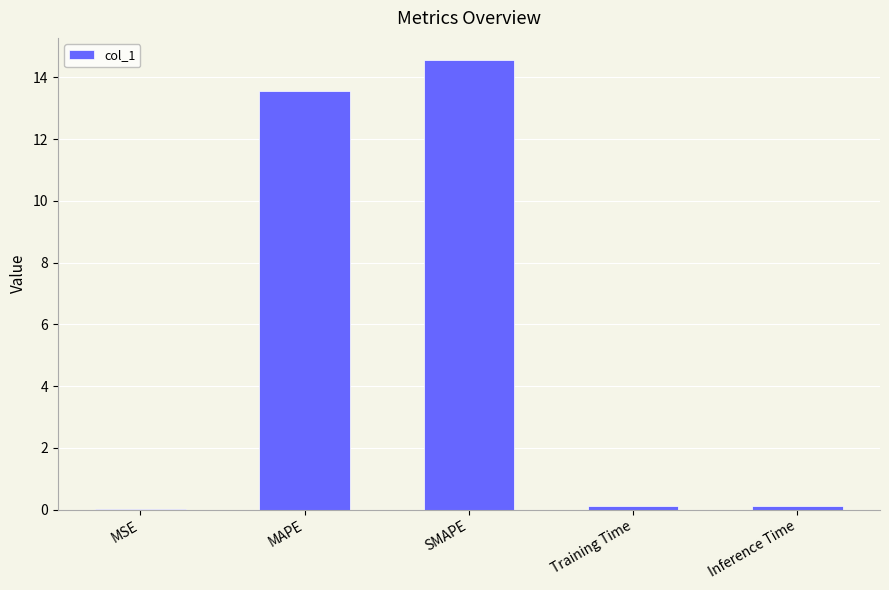

What is the difference between the values at SMAPE and MAPE?

1.0